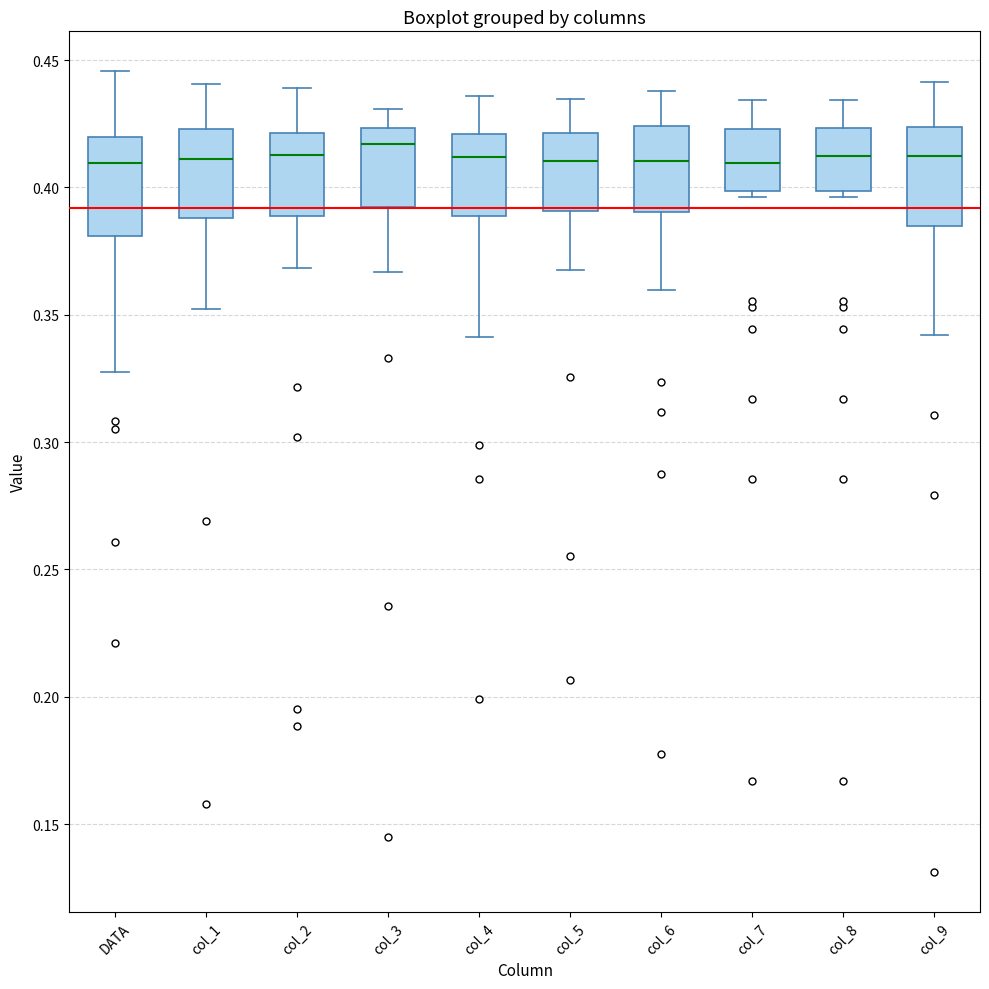

Where is the upper edge of the box for col_5 on the y-axis? The values are not printed on the chart, so give them approximately, as read against the axis.

0.420